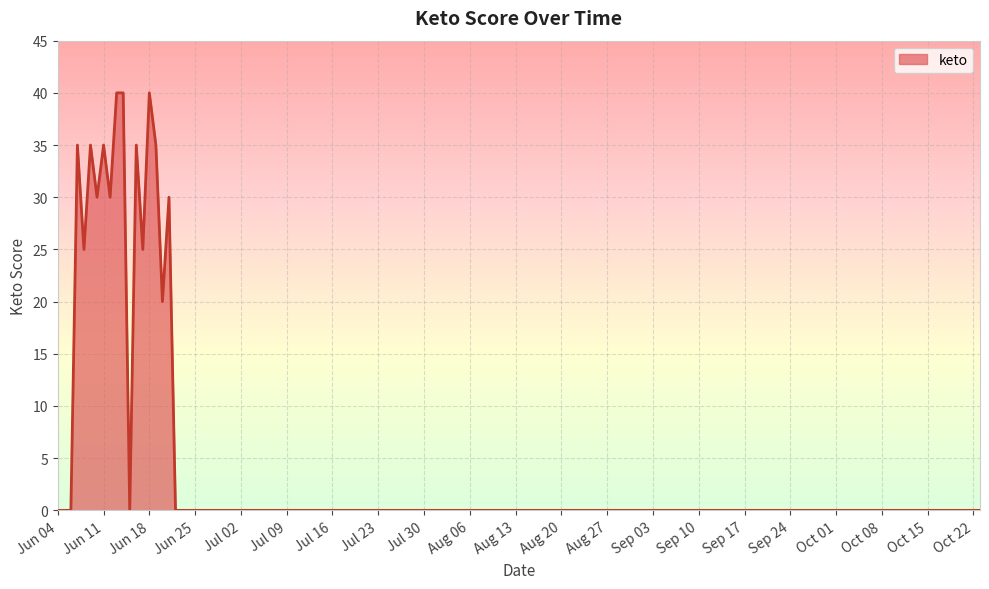

What is the greatest value displayed?

40